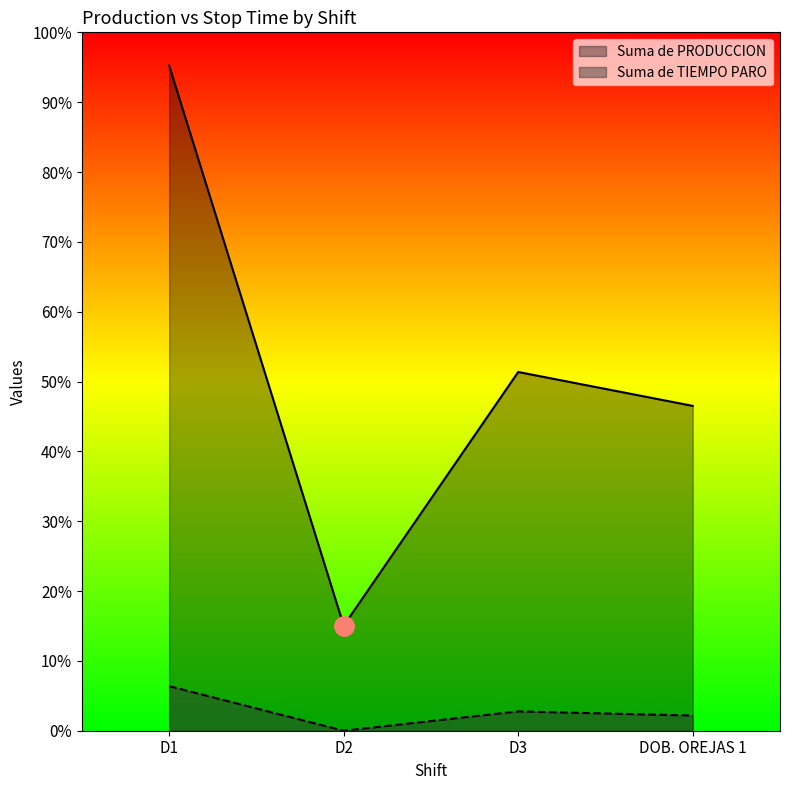

Count the number of data series in this chart.

2